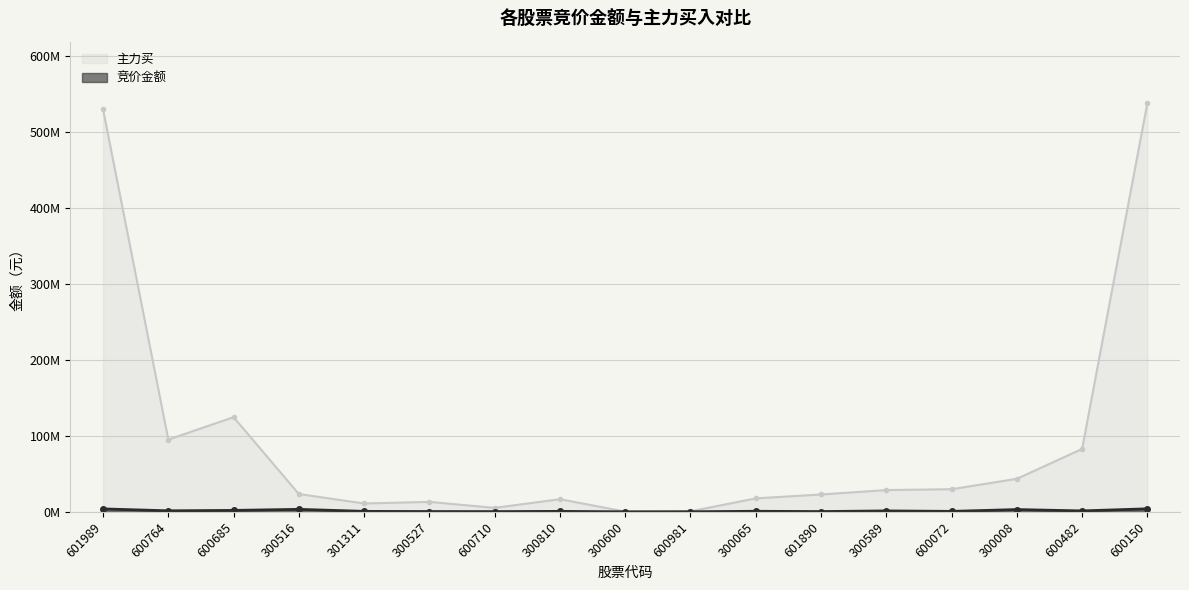

Between 600981 and 601890, which series saw the biggest shift?

主力买